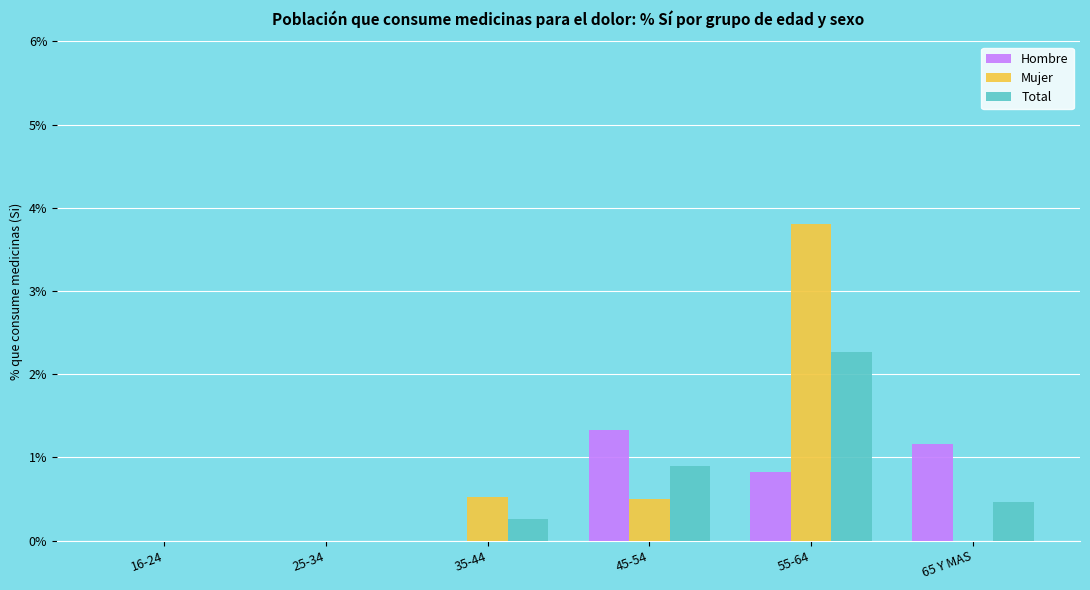

True or false: Hombre has a value of 0.0 at 35-44.

True